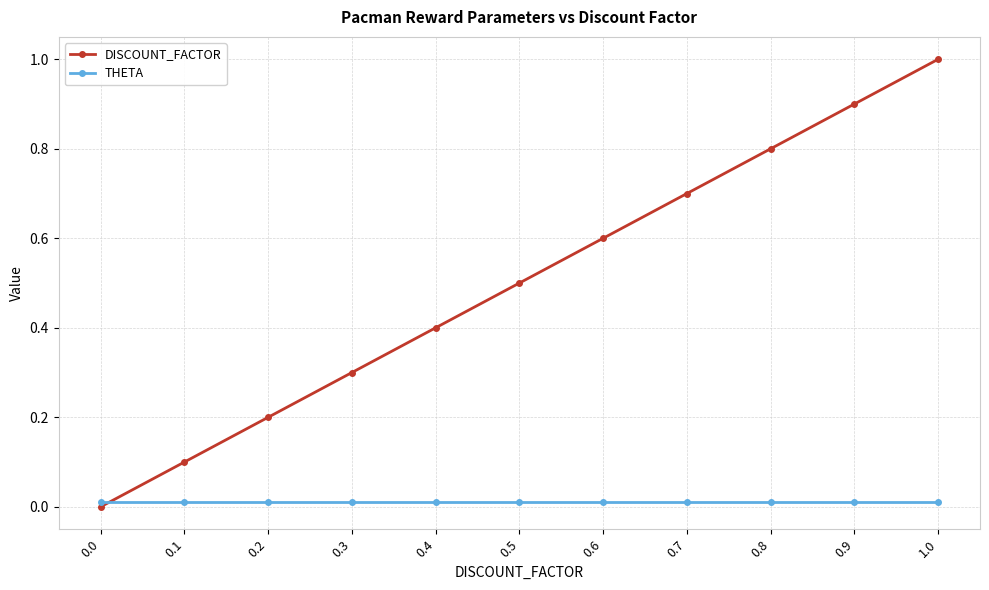

True or false: DISCOUNT_FACTOR has more than 1 interior local peaks.

False